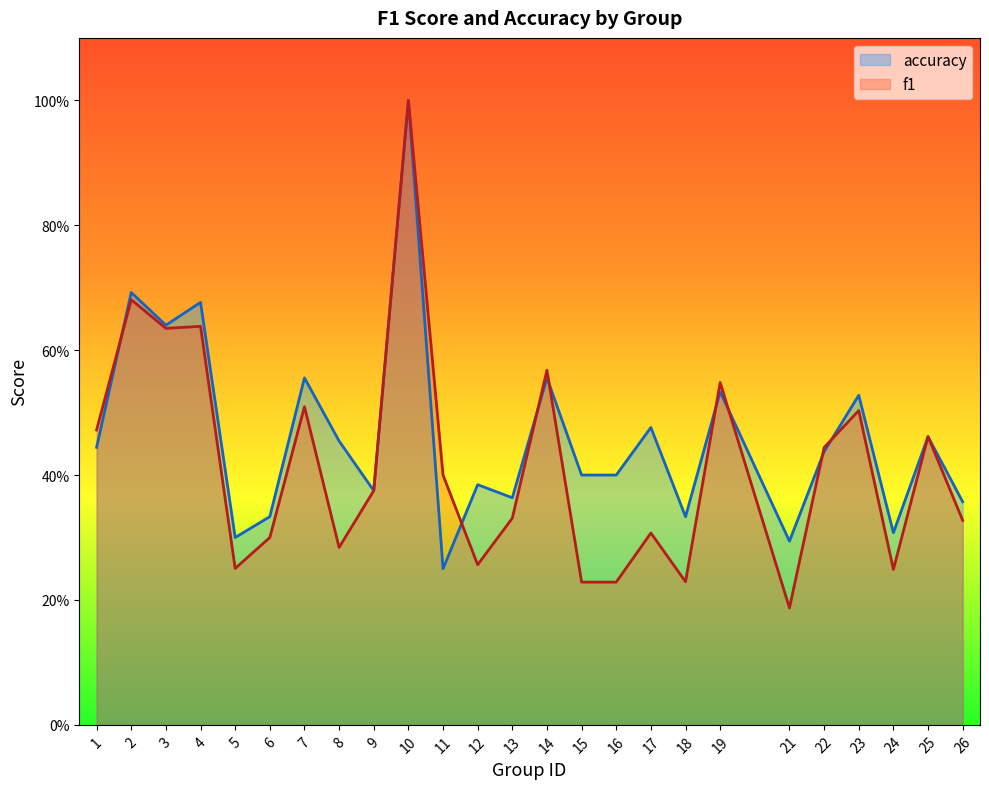

The value of accuracy at 14 is 0.8. True or false?

False